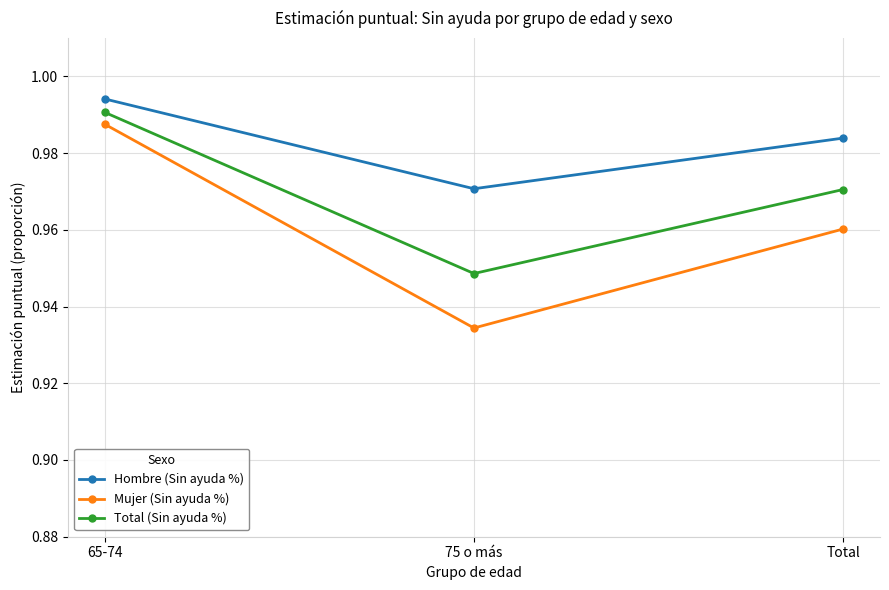

Which label corresponds to the smallest value in the chart?

75 o más